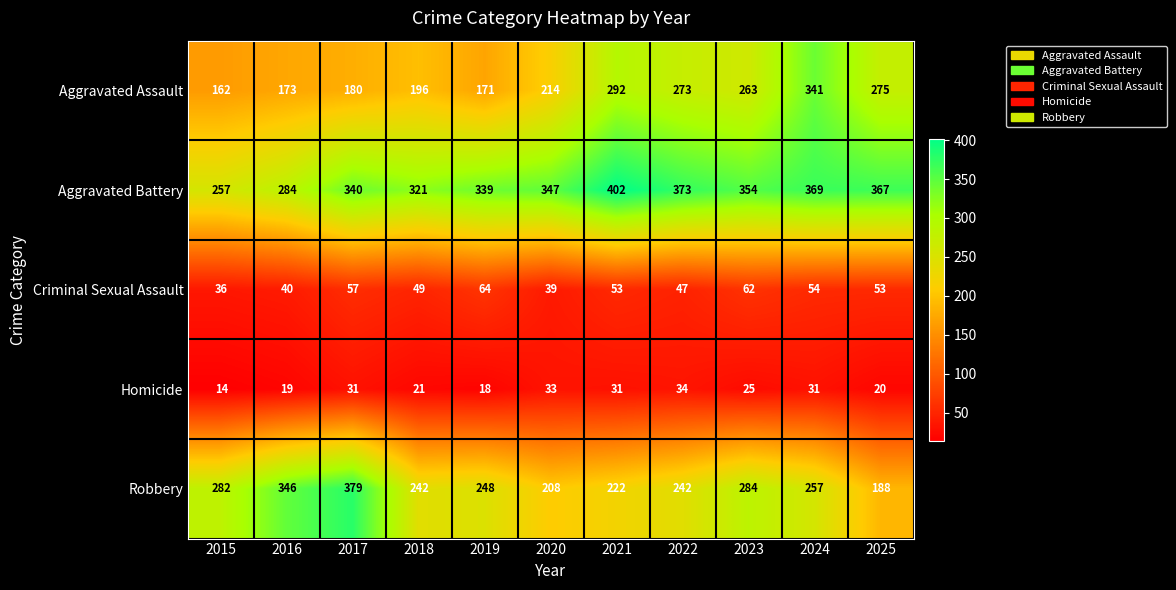

At which label is Robbery closest to 283?

2015